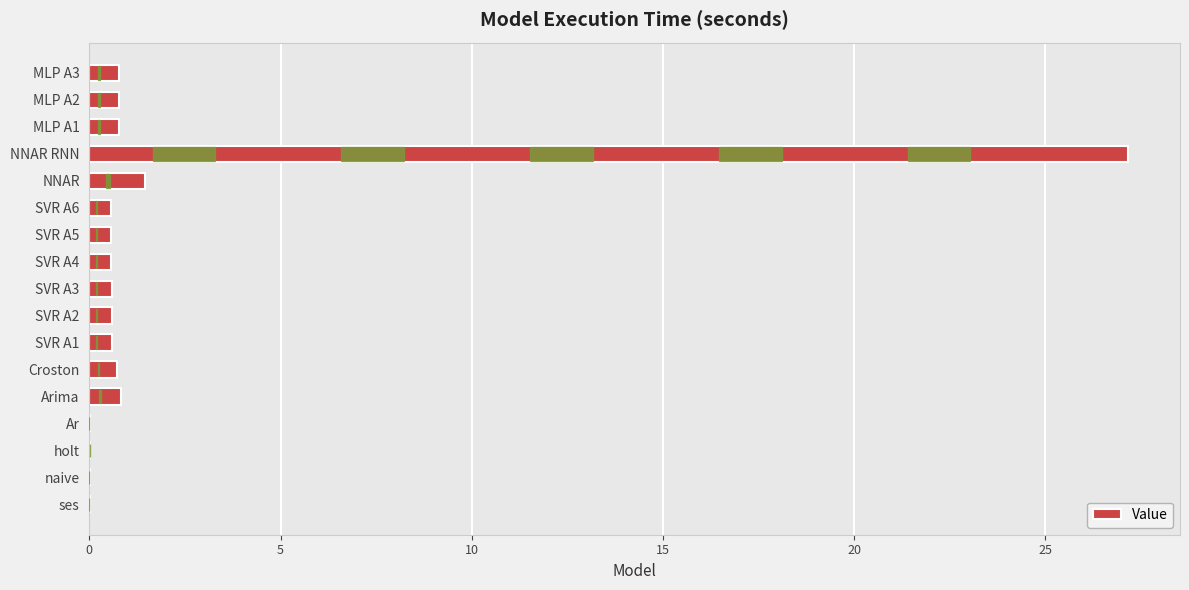

At which category does the chart reach its peak across all series?

NNAR RNN